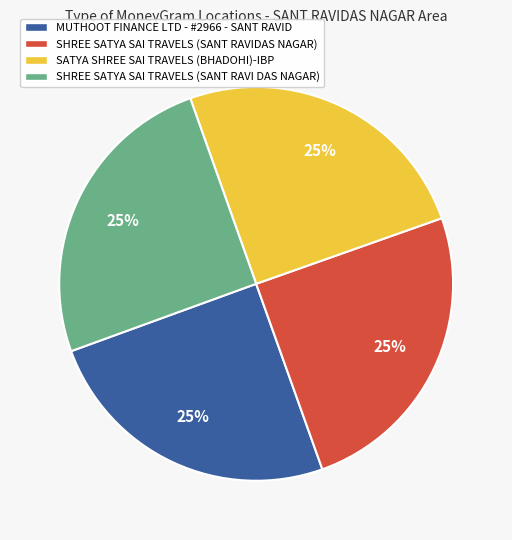

Does SATYA SHREE SAI TRAVELS (BHADOHI)-IBP represent more than half of the total?

No